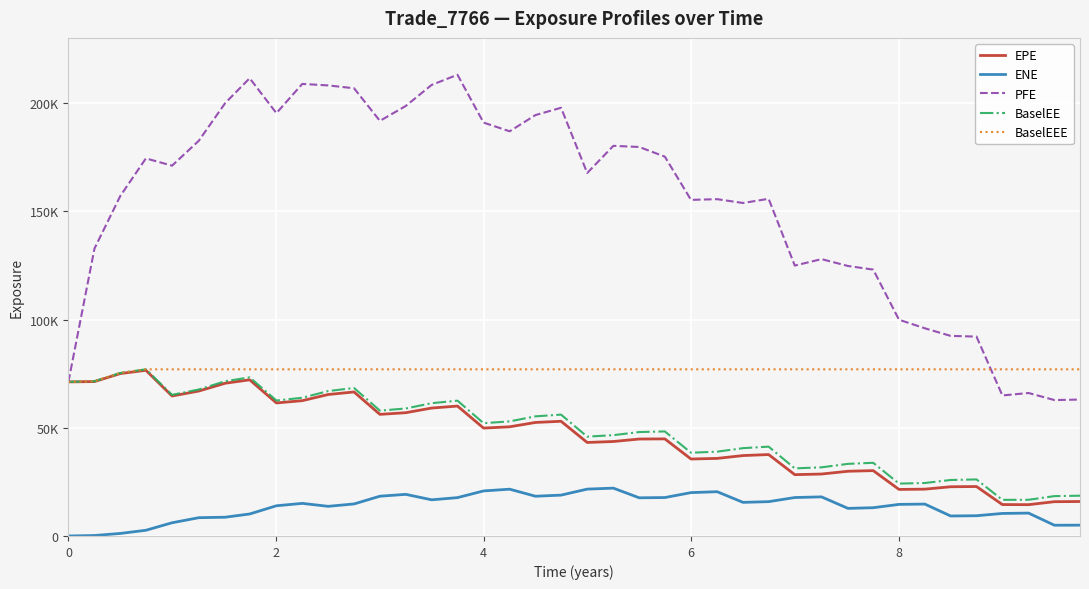

What is the difference between the maximum and minimum values in the ENE series?

22104.9